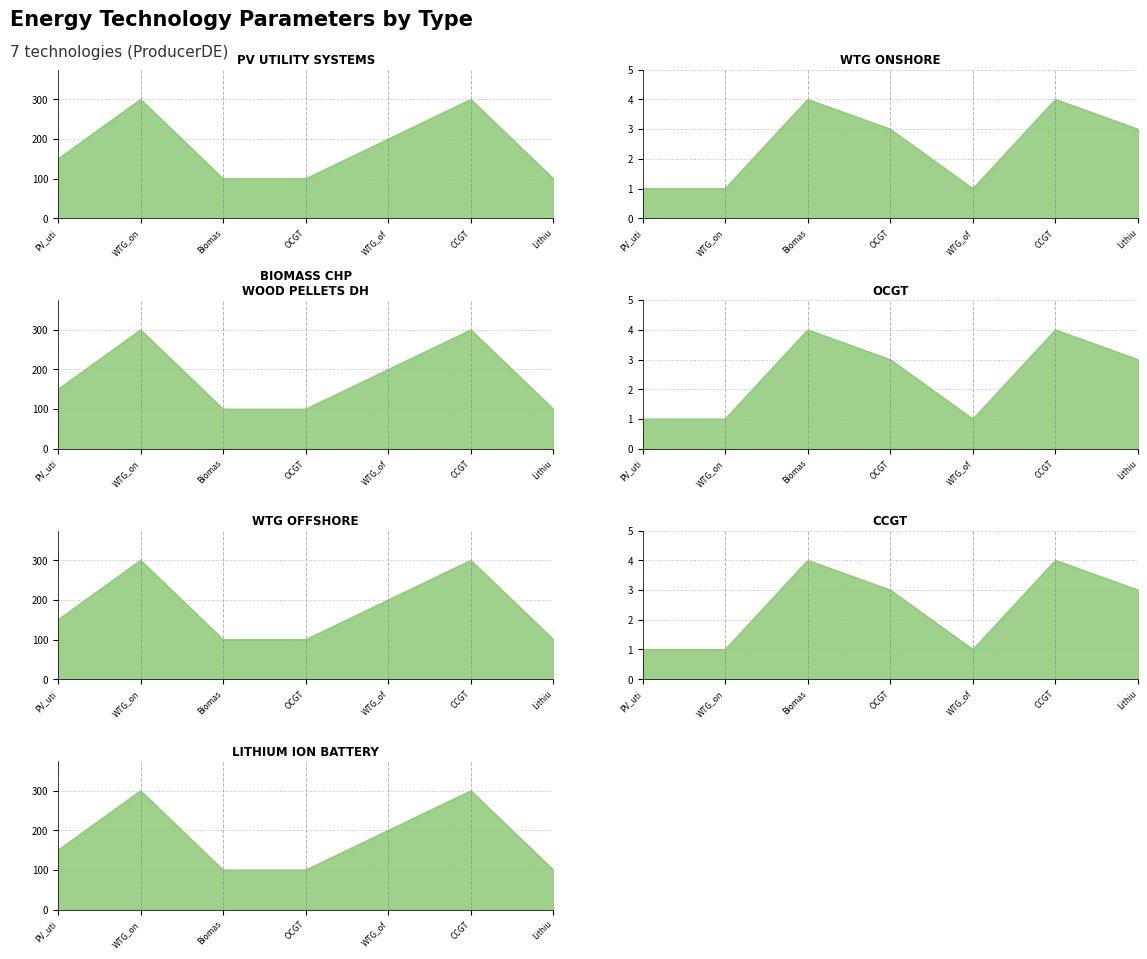

The permit and build time series shows 1 at WTG_offshore. True or false?

False